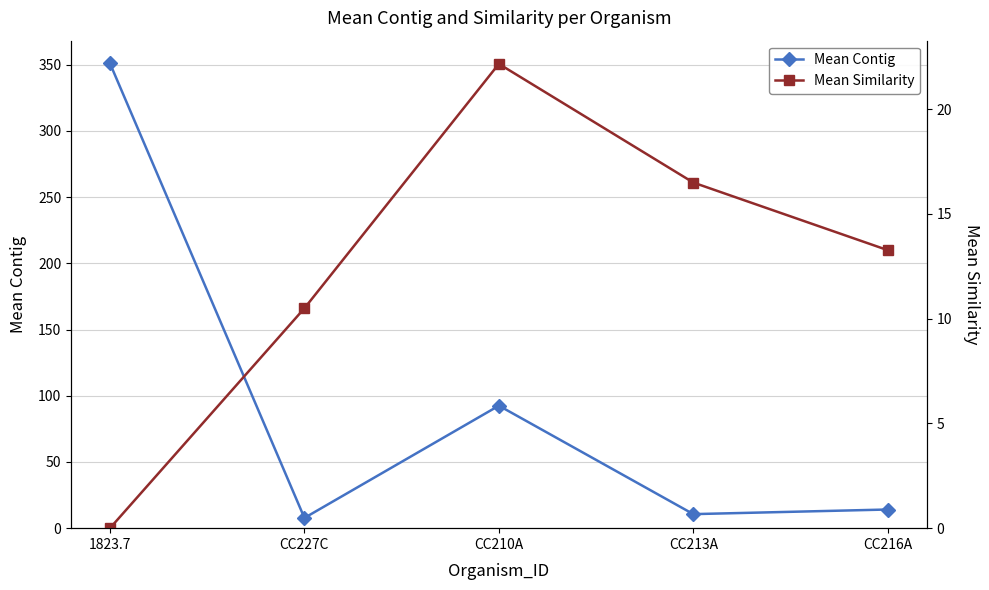

Between which two adjacent categories do Mean Similarity and Mean Contig first intersect?

1823.7 and CC227C